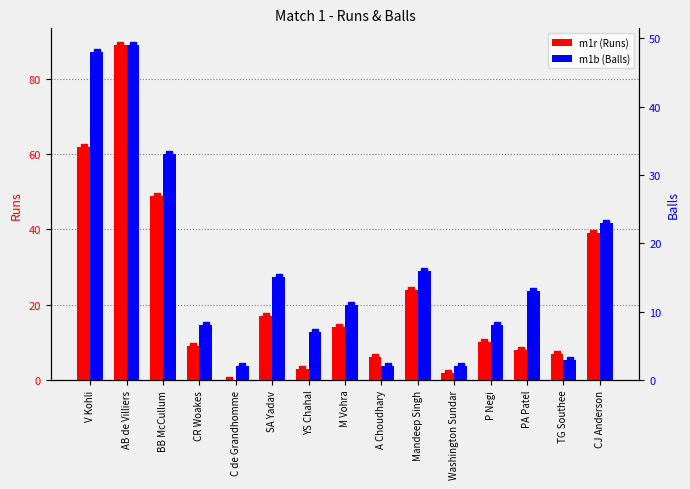

How many values in the m1r (Runs) series exceed 10?

7